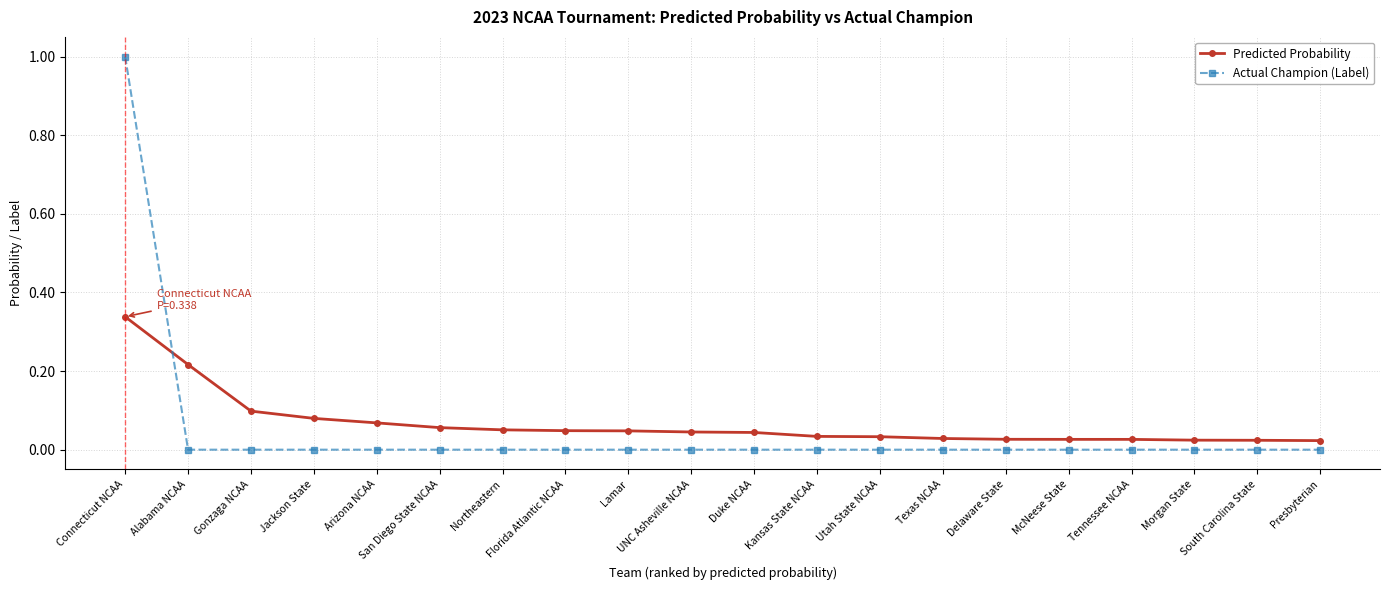

The value of Actual Champion (Label) at Alabama NCAA is -0.7. True or false?

False